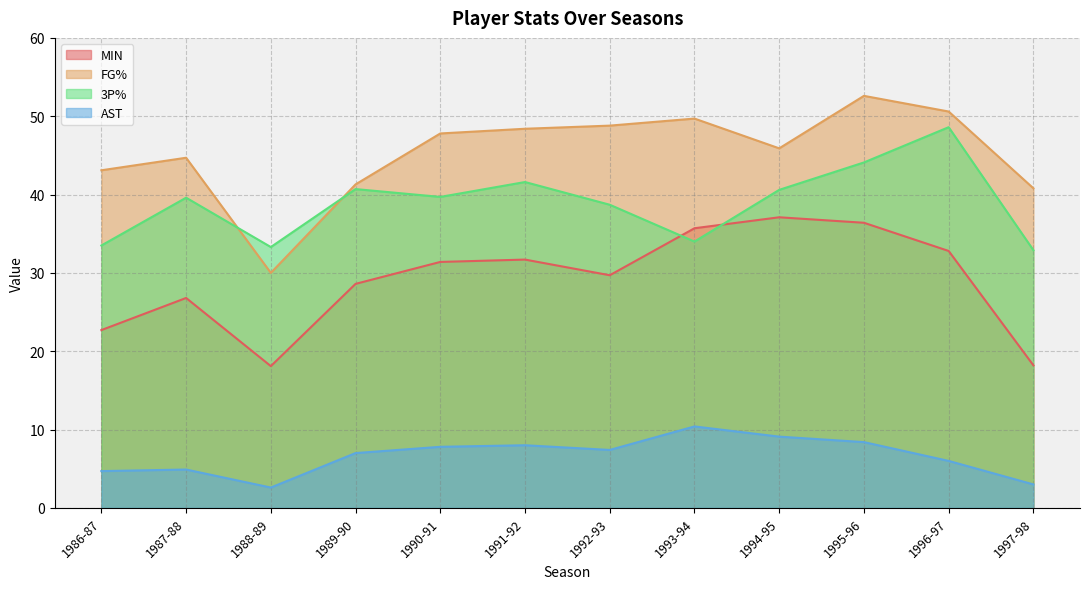

What is the spread (max minus min) of values at 1986-87?

38.4